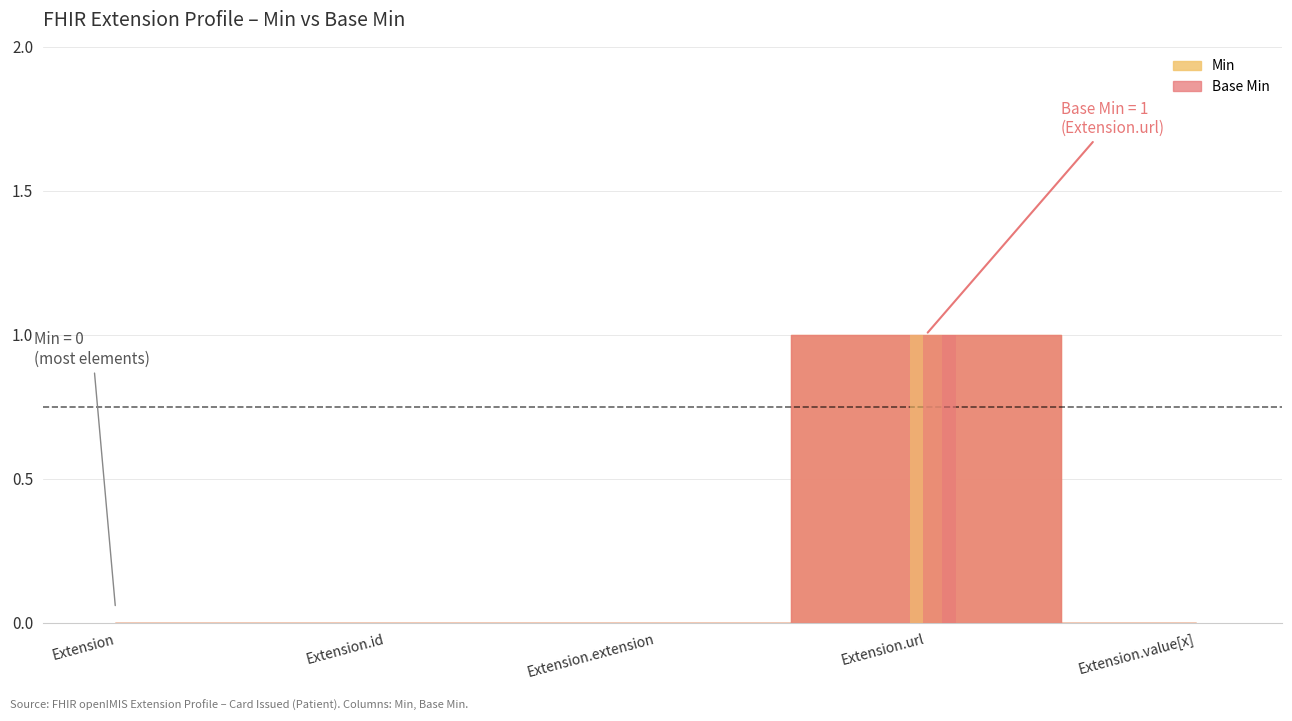

Between Extension.id and Extension.value[x], which series saw the biggest shift?

Min